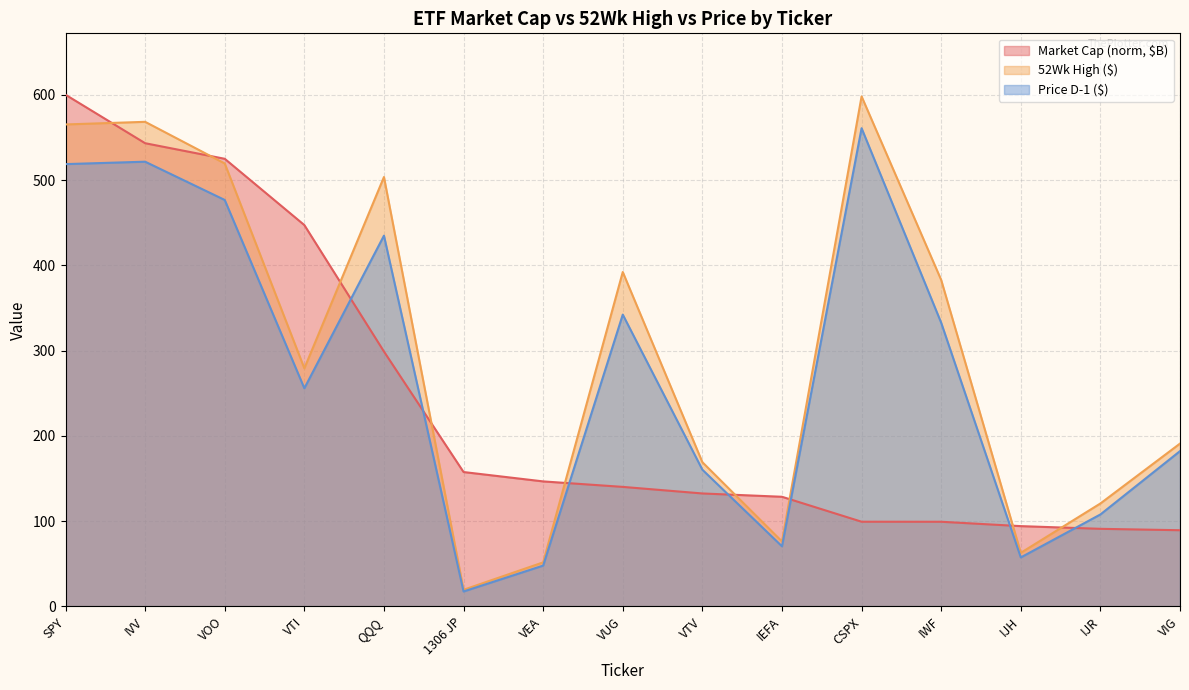

What is the lowest value of the Price:D-1 series?

17.6